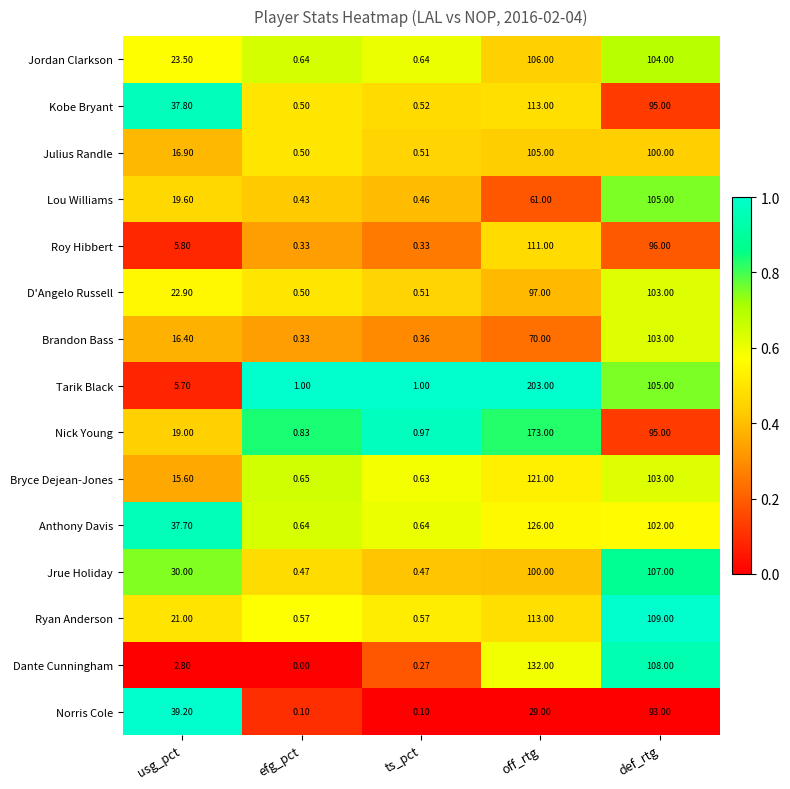

Rank the categories by Kobe Bryant value from lowest to highest.

efg_pct, ts_pct, usg_pct, def_rtg, off_rtg